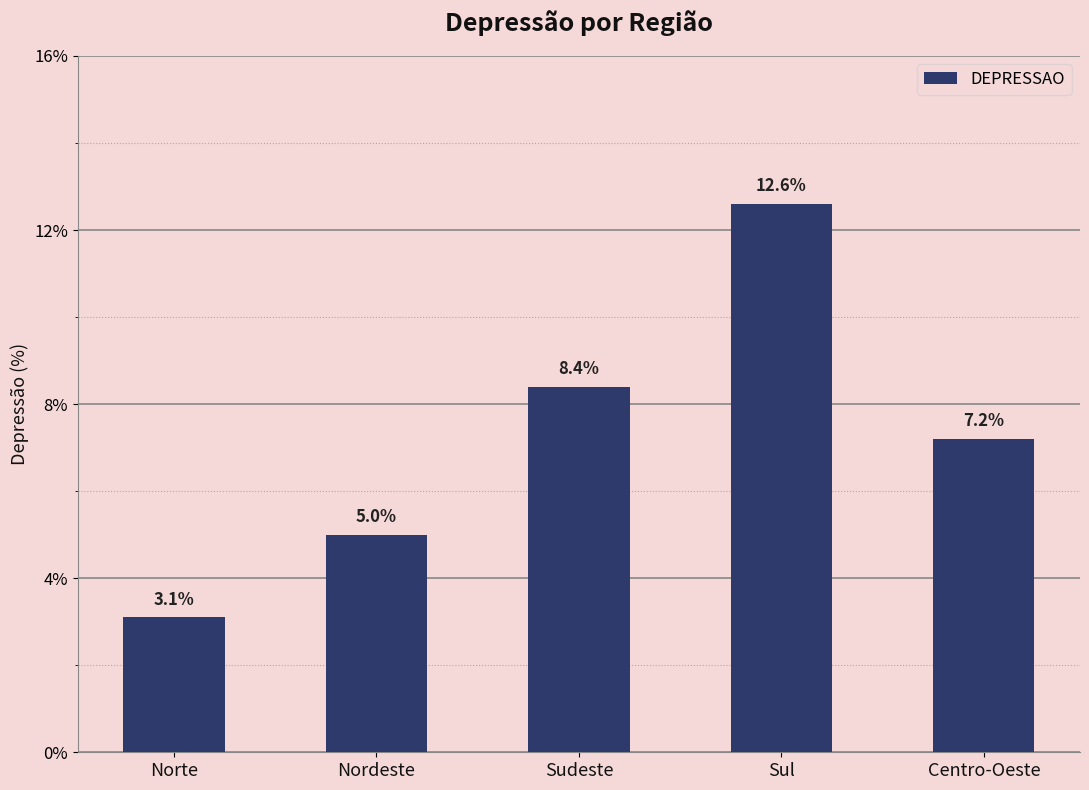

Approximately how many times larger is the value at Norte compared to Nordeste?

0.6